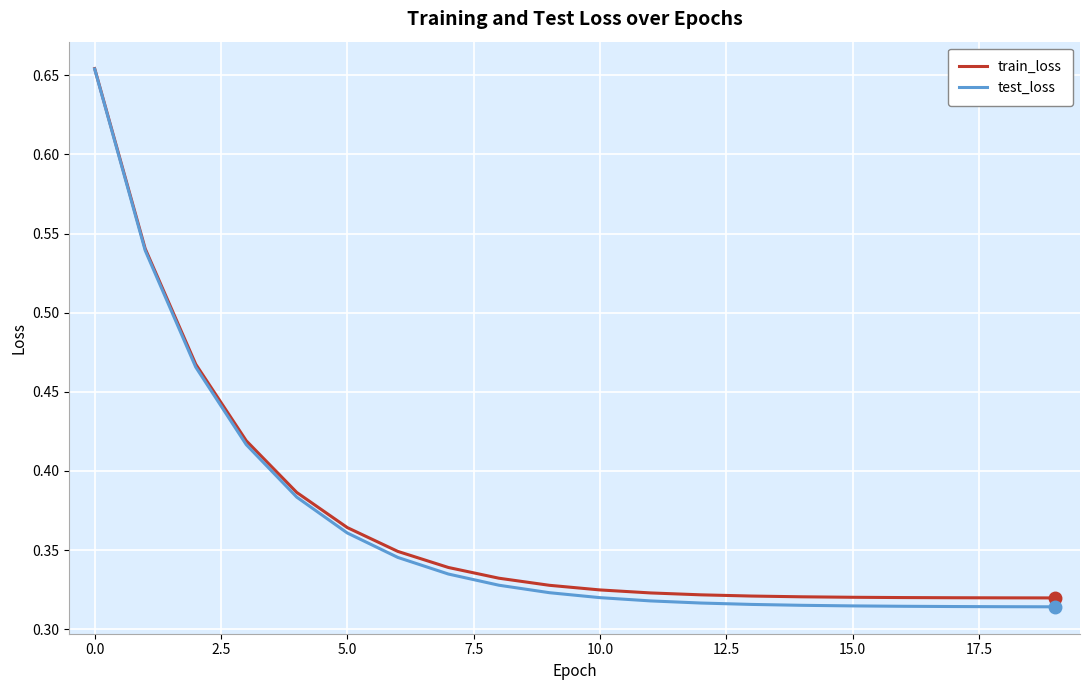

Which series has the widest spread of values?

test_loss